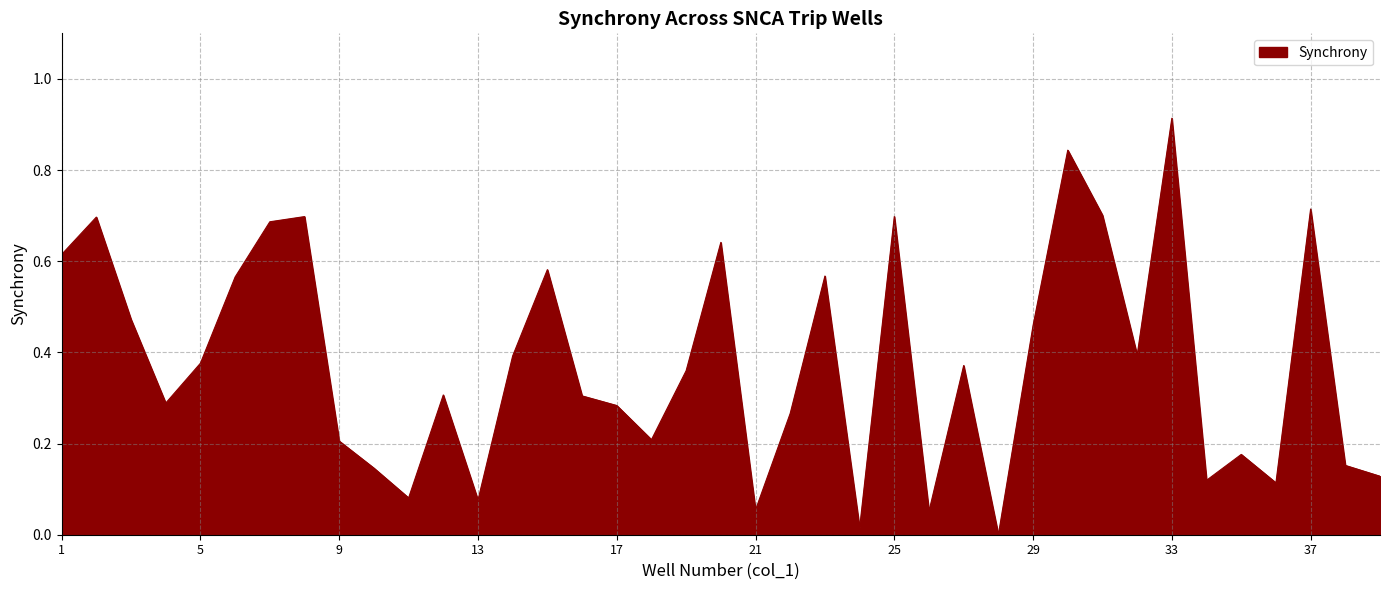

Count the number of values greater than 0.

38